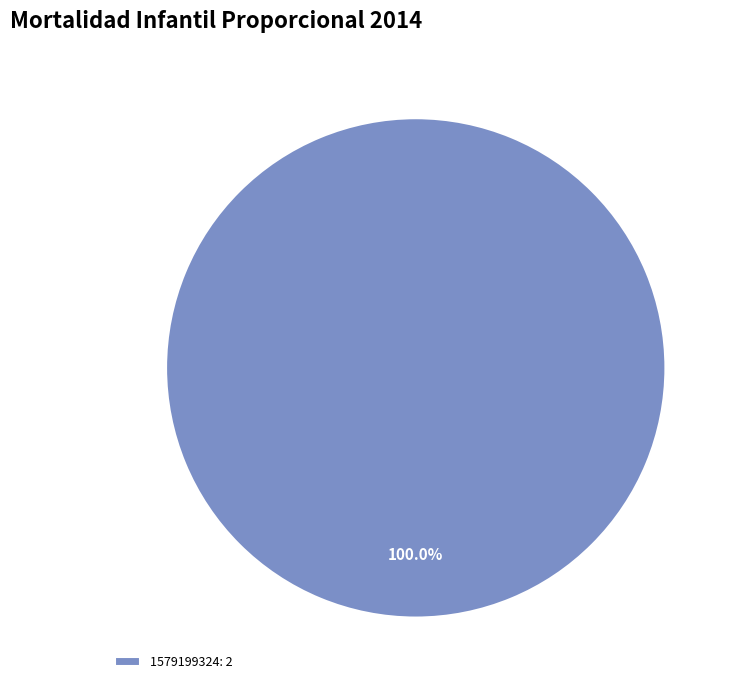

Rank the categories by value from highest to lowest.

1579199324: 2